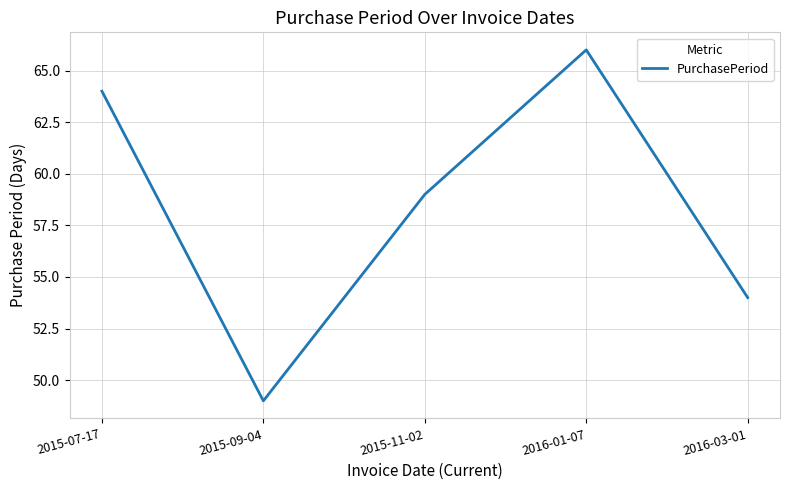

What is the difference between the values at 2016-03-01 and 2016-01-07?

12